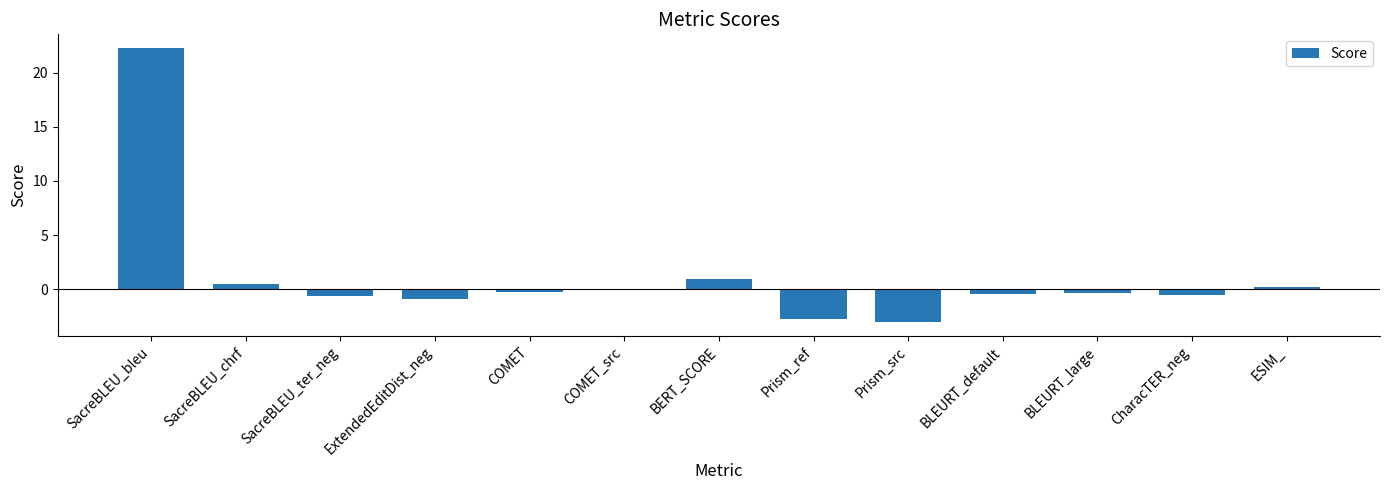

What is the maximum value shown in the chart?

22.3